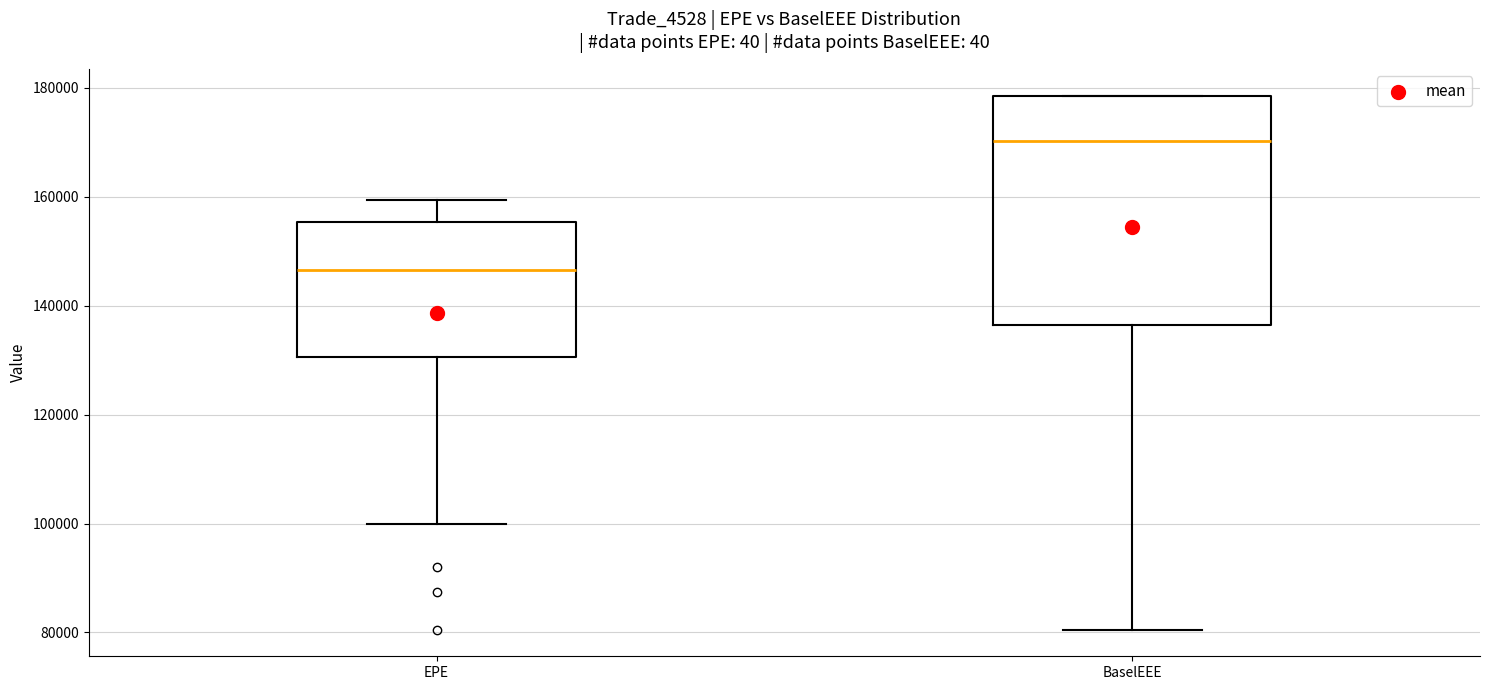

Where is the upper edge of the box for BaselEEE on the y-axis? The values are not printed on the chart, so give them approximately, as read against the axis.

178000